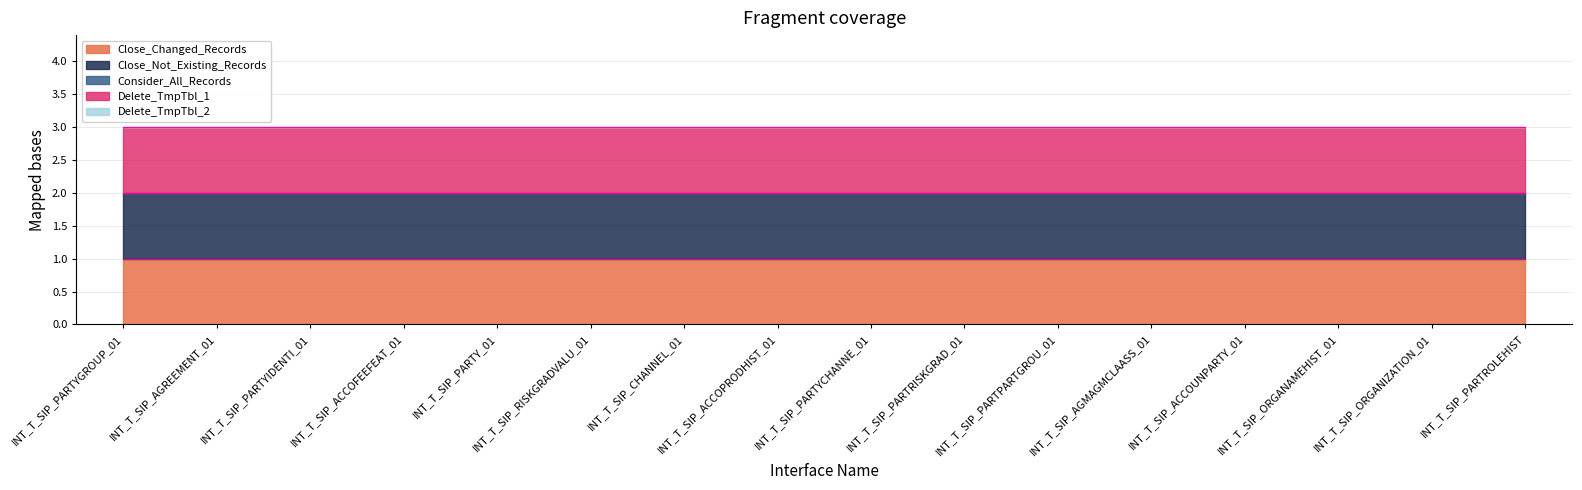

Which series has the largest total across all categories?

Close_Changed_Records